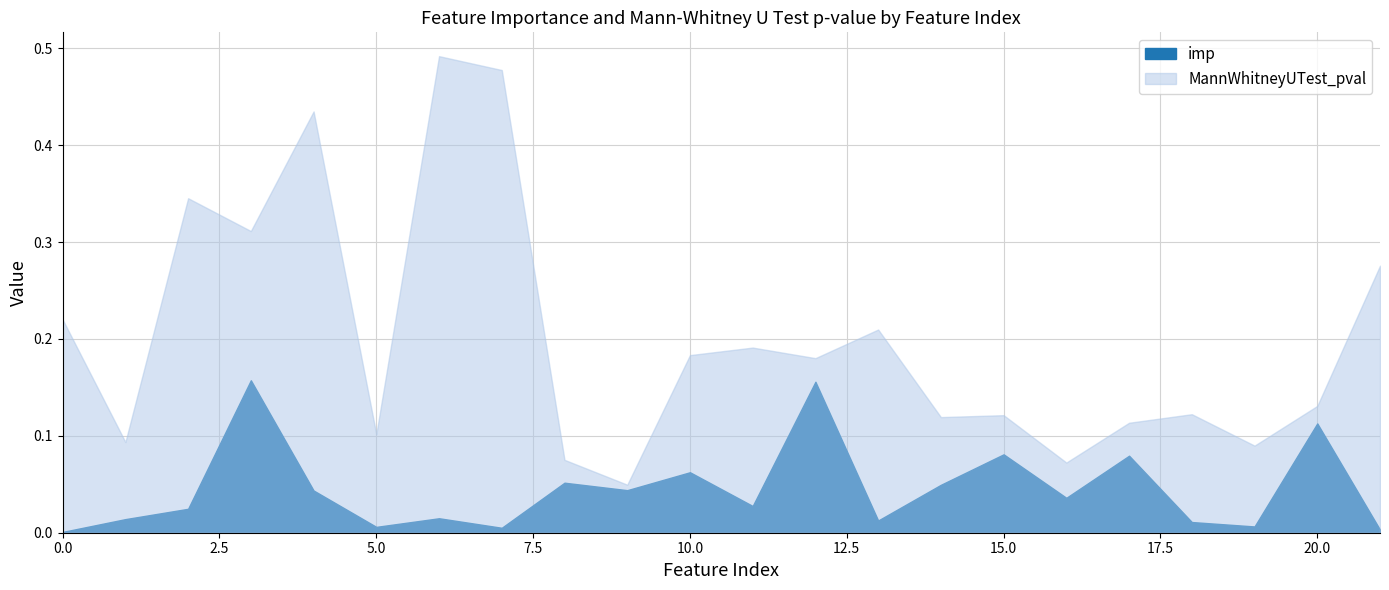

At which category does the chart reach its peak across all series?

6